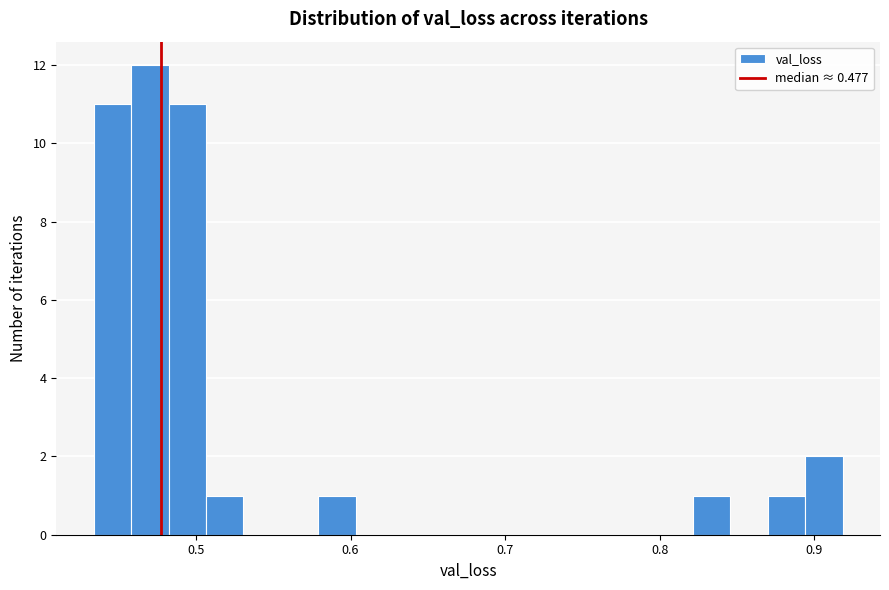

Around what value on the x-axis is the tallest bar? Give the approximate position of its centre, as read against the axis.

0.47